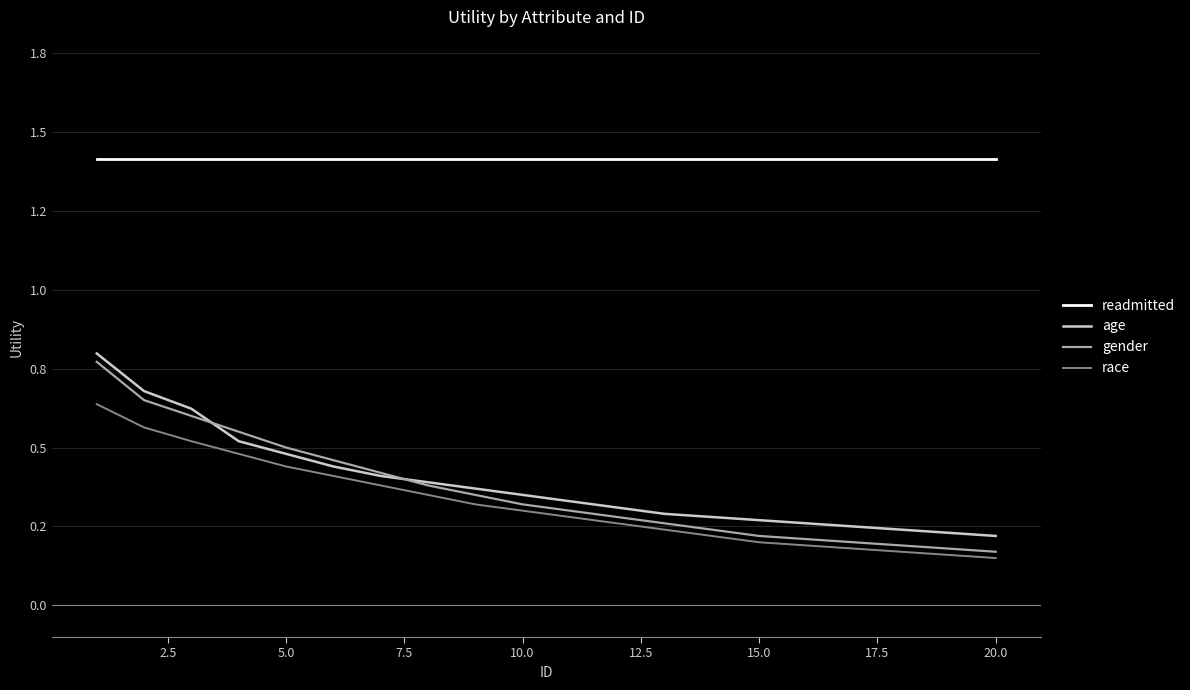

What are all the series names shown in the legend?

readmitted, age, gender, race